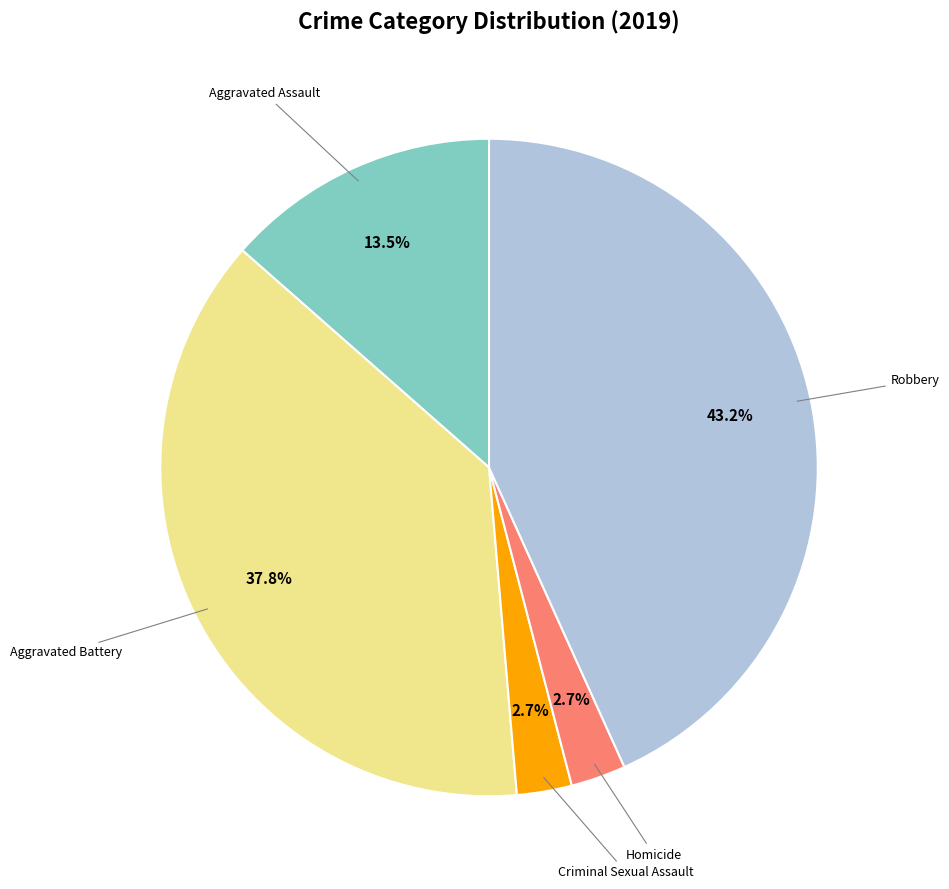

Is there any slice that represents more than half of the pie?

No